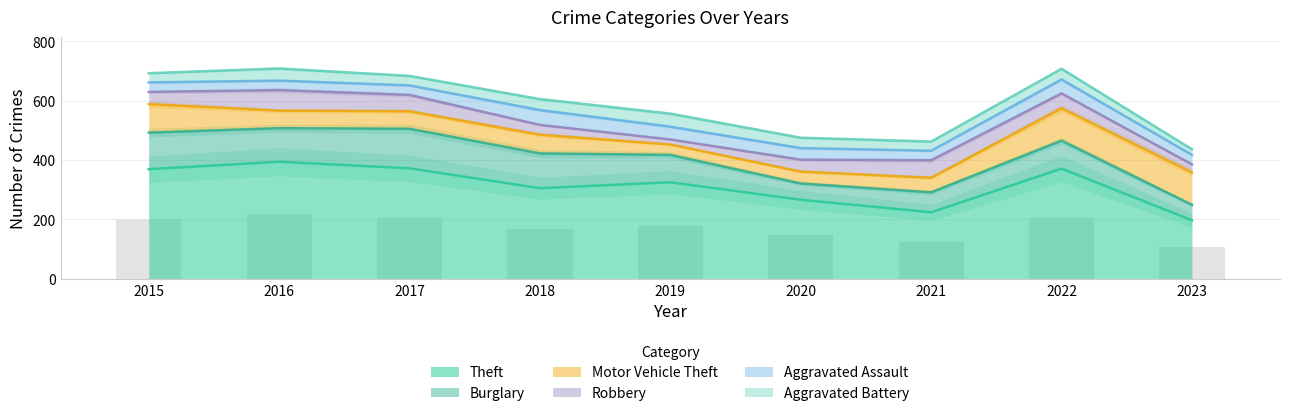

Which series changed the most between 2020 and 2023?

Theft